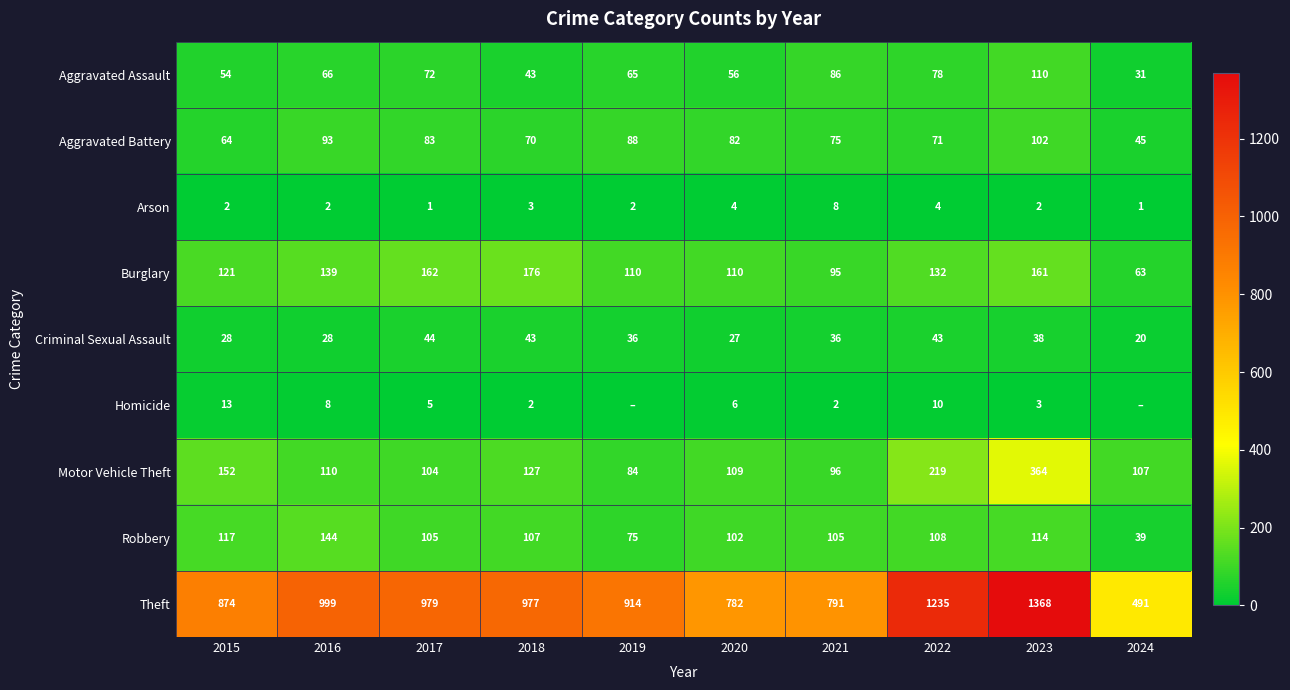

The value of Criminal Sexual Assault at 2019 is 13. True or false?

False